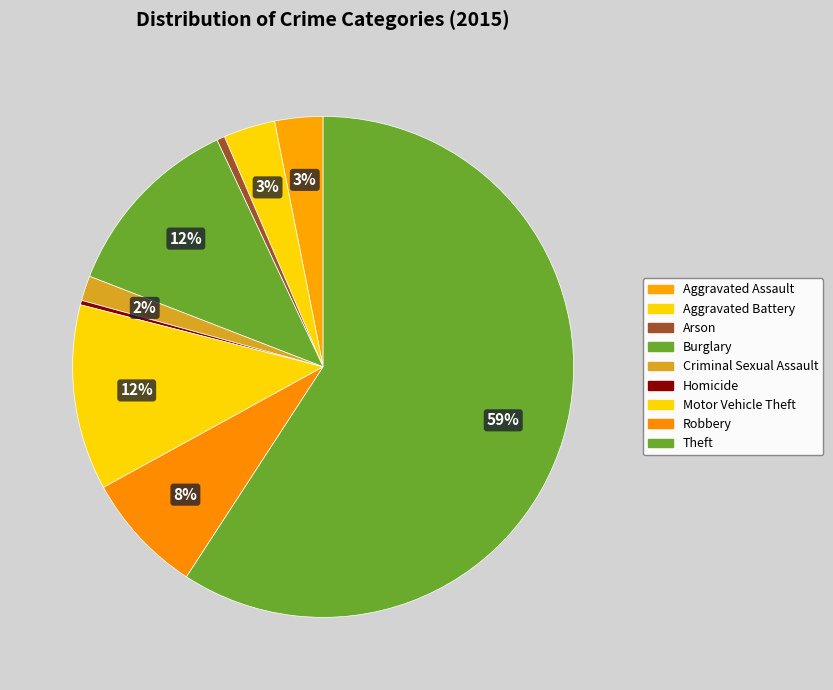

Is it true that Aggravated Assault is 1% of the pie?

False